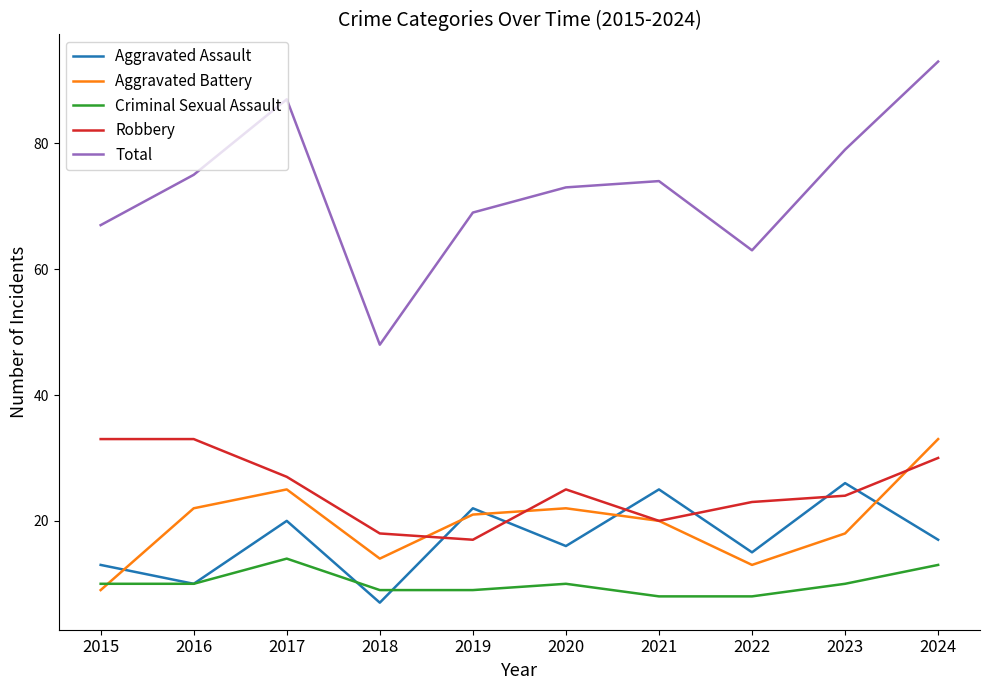

How many series are shown in this chart?

5